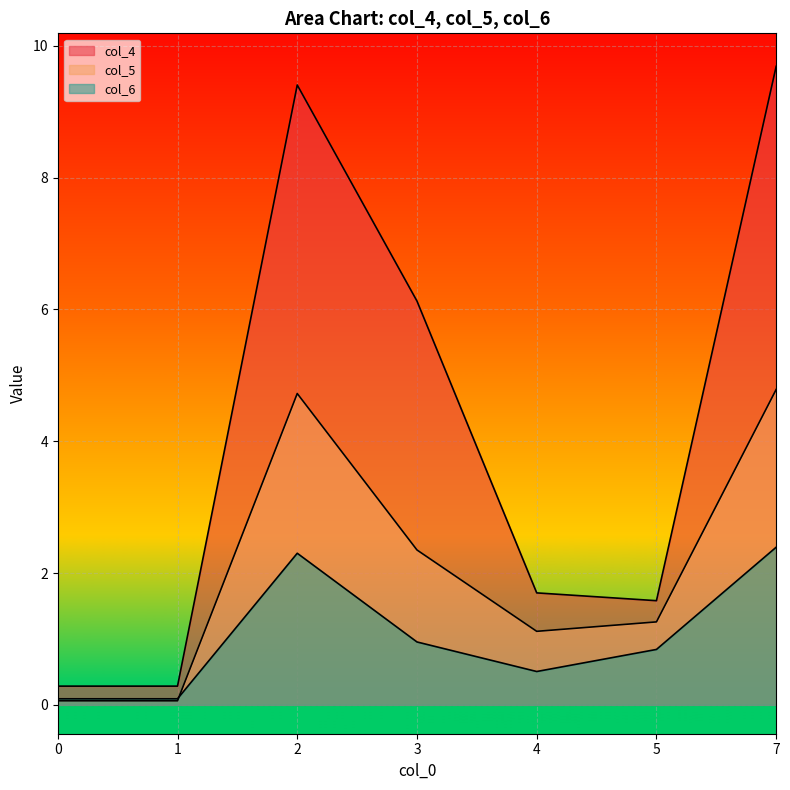

What is the value of the col_6 point at the 3rd from the left?

2.3